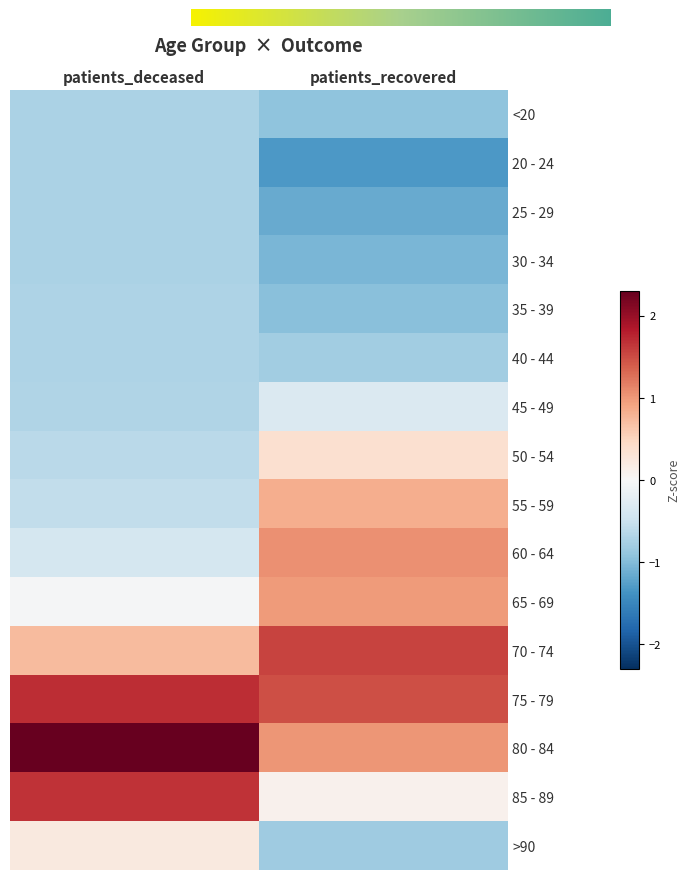

How many distinct data groups are displayed?

16